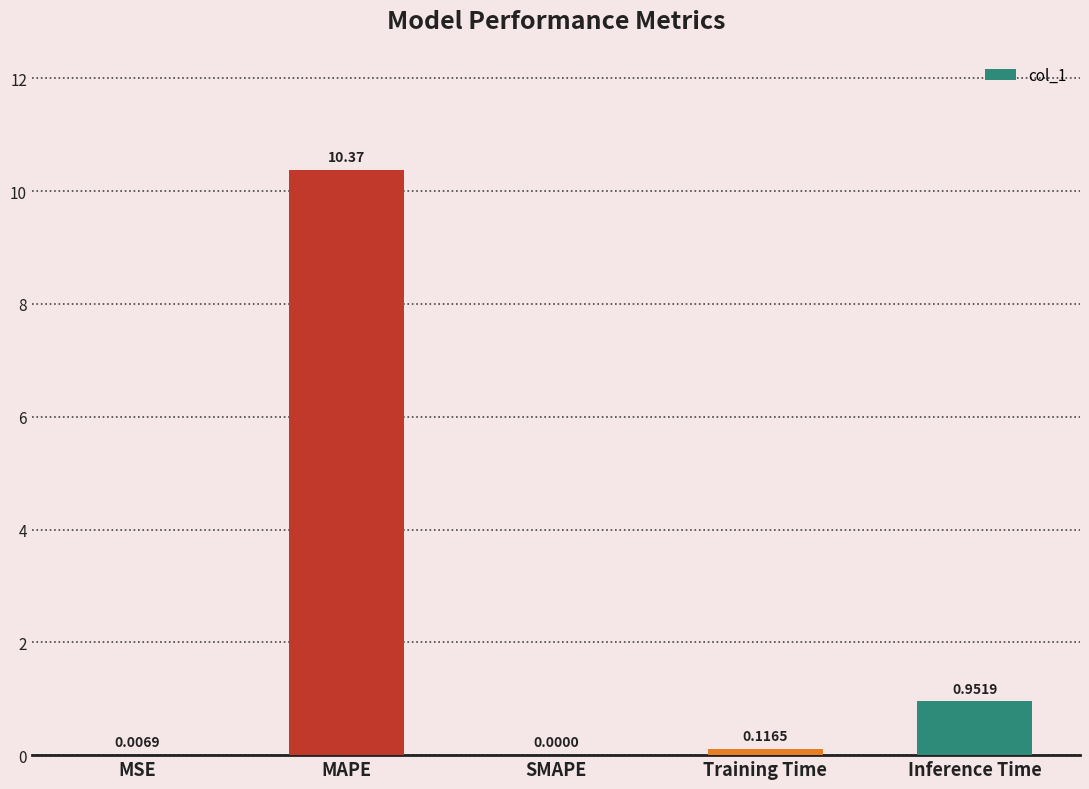

Which has a higher value, MSE or Inference Time?

Inference Time